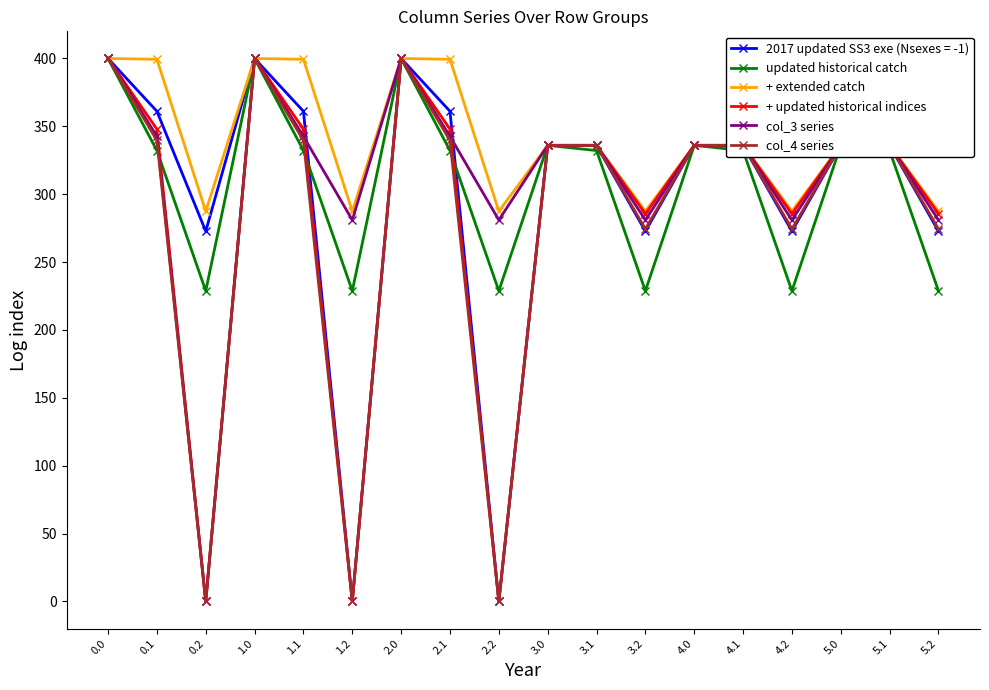

What is the value of the + updated historical indices point at the 8th from the left?

347.9